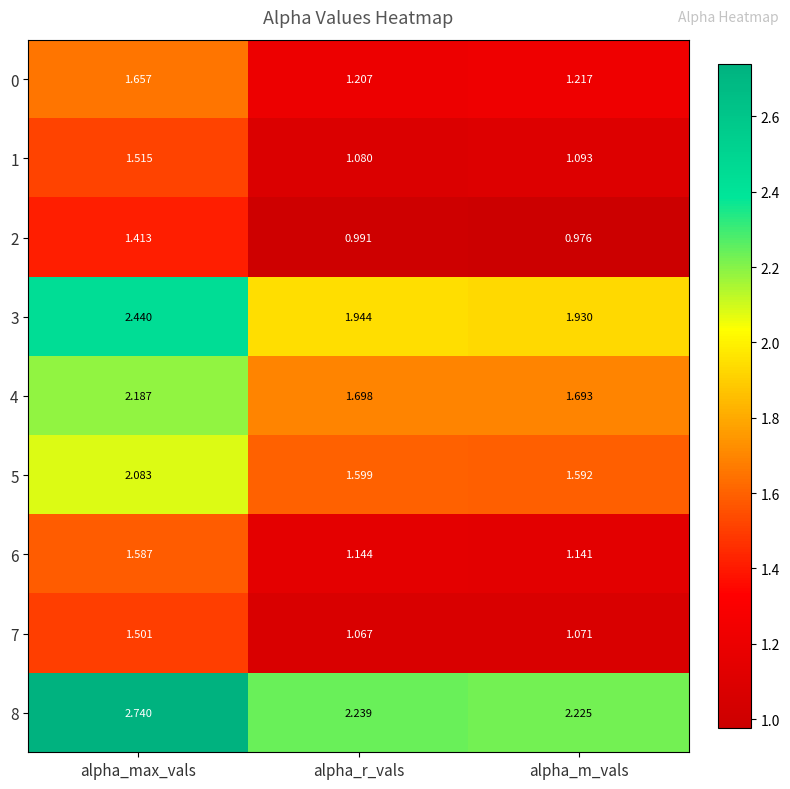

Is the value of 3 at alpha_m_vals greater than the value of 5 at alpha_m_vals?

Yes